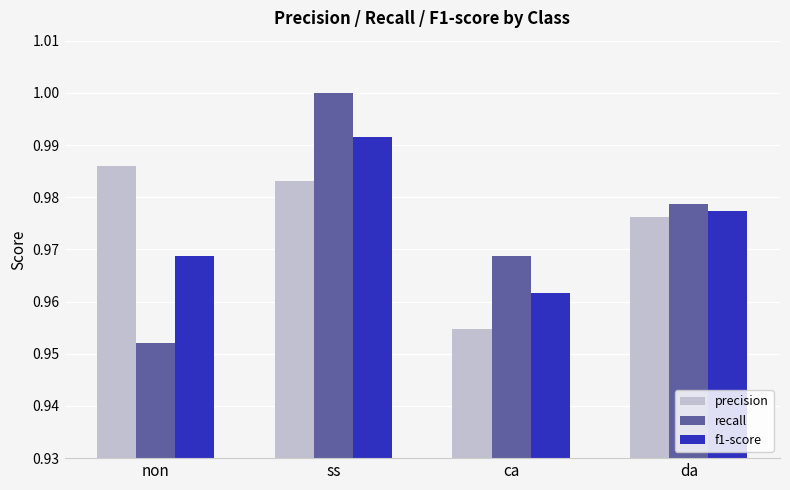

Is the value of f1-score at da greater than the value of precision at non?

No